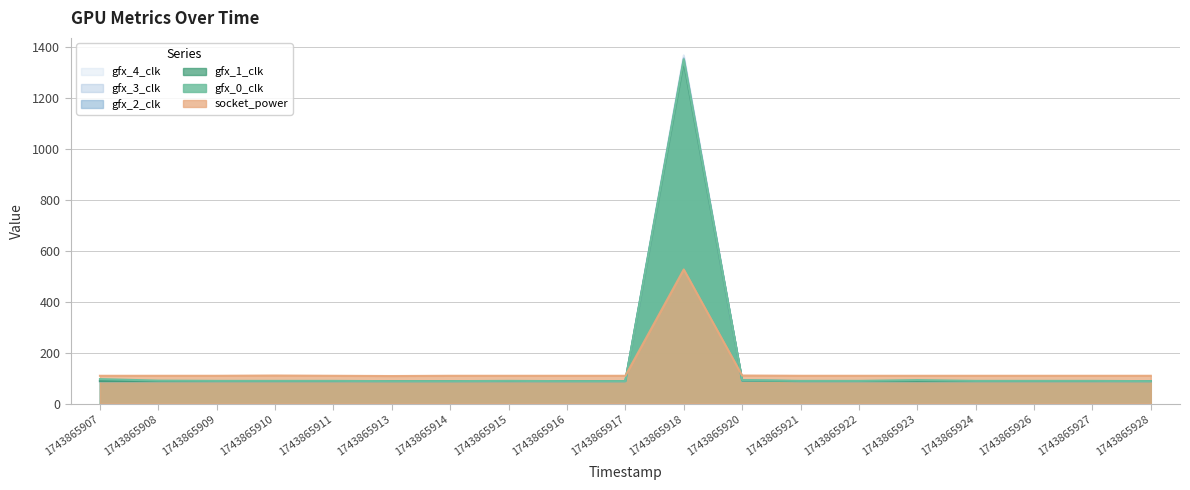

What is the lowest value of the gfx_4_clk series?

88